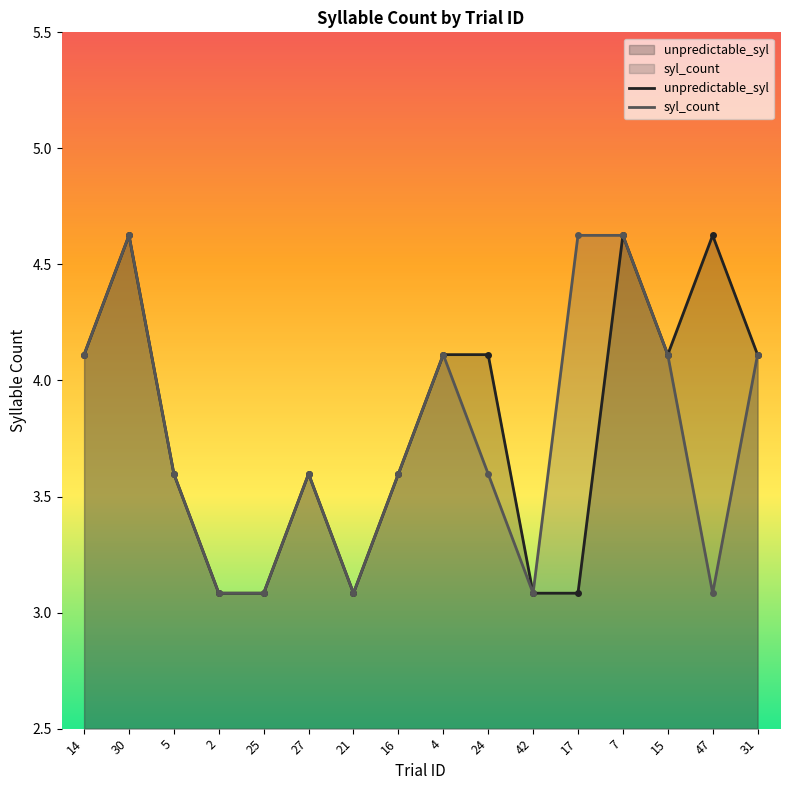

What is the label of the 7th point from the right?

24